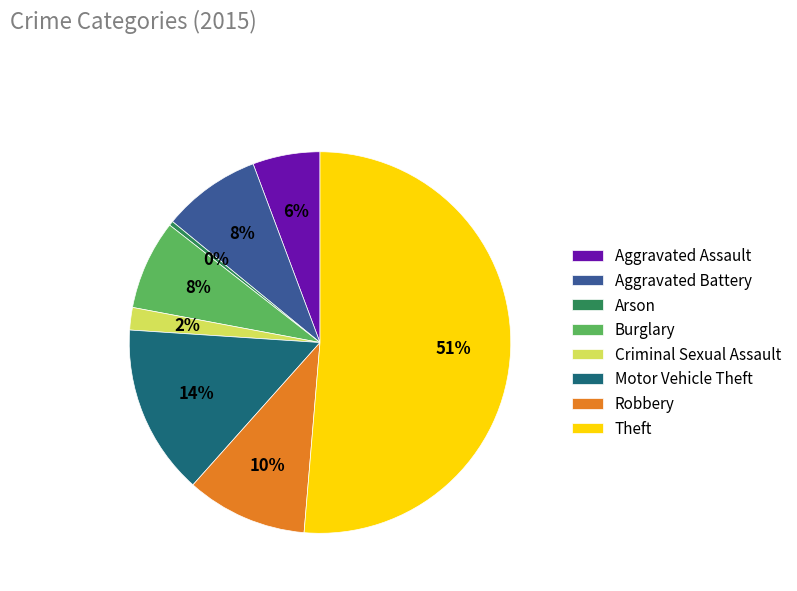

Between Arson and Burglary, which is larger?

Burglary